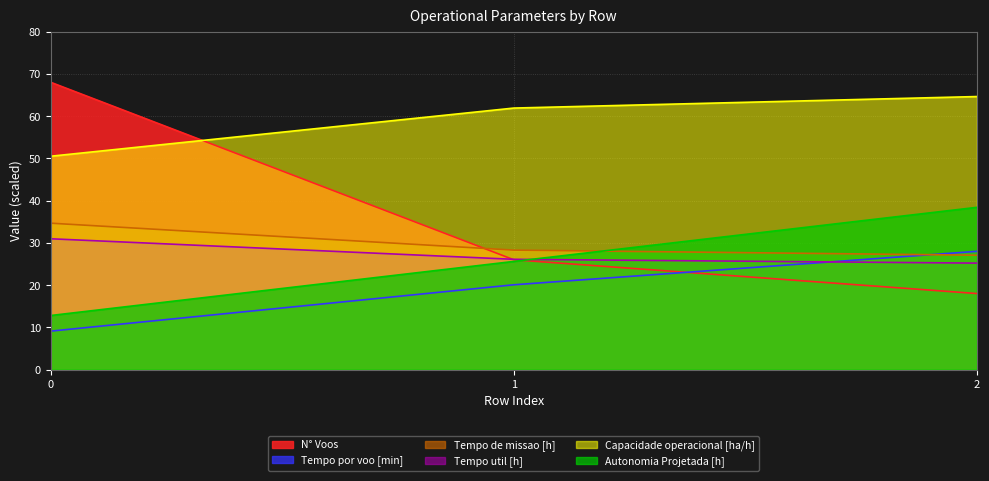

What is the sum of the Autonomia Projetada [h] values at 0 and 2?

51.2